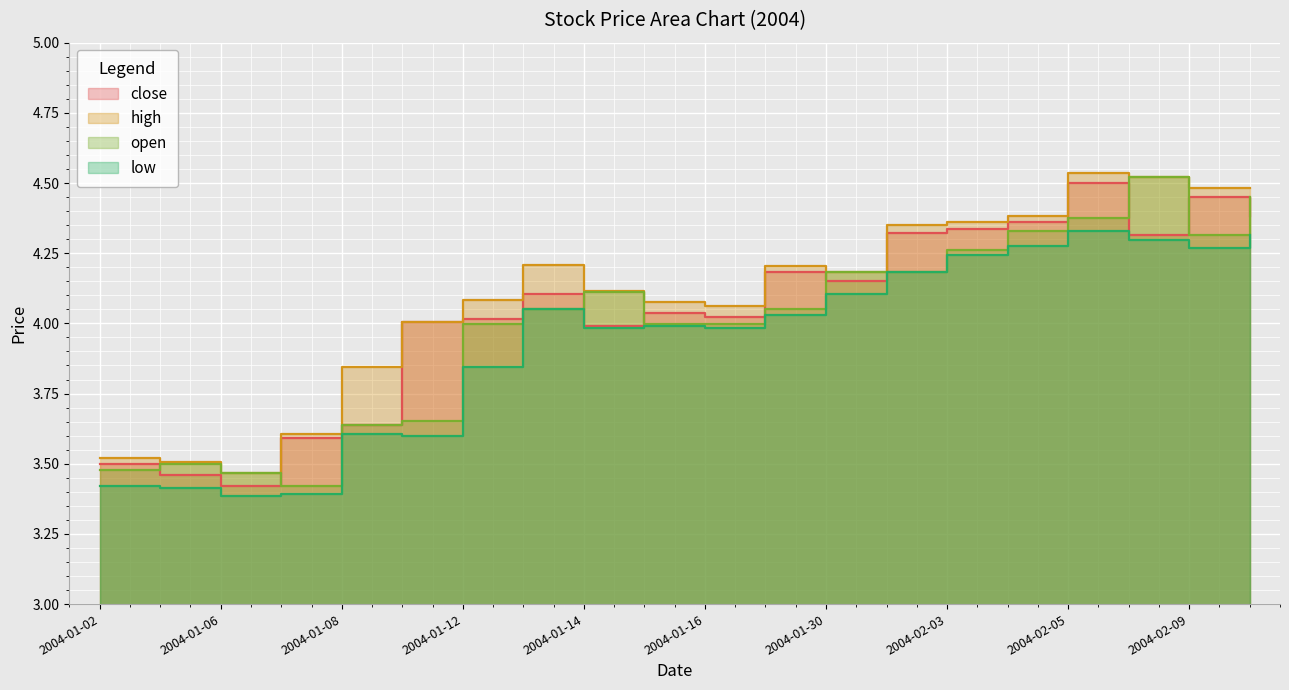

Reading left to right, list all the values displayed in this chart.

close: 2004-01-02=3.5	2004-01-05=3.5	2004-01-06=3.4	2004-01-07=3.6	2004-01-08=3.6	2004-01-09=4.0	2004-01-12=4.0	2004-01-13=4.1	2004-01-14=4.0	2004-01-15=4.0	2004-01-16=4.0	2004-01-29=4.2	2004-01-30=4.1	2004-02-02=4.3	2004-02-03=4.3	2004-02-04=4.4	2004-02-05=4.5	2004-02-06=4.3	2004-02-09=4.4	2004-02-10=4.4
high: 2004-01-02=3.5	2004-01-05=3.5	2004-01-06=3.5	2004-01-07=3.6	2004-01-08=3.8	2004-01-09=4.0	2004-01-12=4.1	2004-01-13=4.2	2004-01-14=4.1	2004-01-15=4.1	2004-01-16=4.1	2004-01-29=4.2	2004-01-30=4.2	2004-02-02=4.3	2004-02-03=4.4	2004-02-04=4.4	2004-02-05=4.5	2004-02-06=4.5	2004-02-09=4.5	2004-02-10=4.5
open: 2004-01-02=3.5	2004-01-05=3.5	2004-01-06=3.5	2004-01-07=3.4	2004-01-08=3.6	2004-01-09=3.7	2004-01-12=4.0	2004-01-13=4.1	2004-01-14=4.1	2004-01-15=4.0	2004-01-16=4.0	2004-01-29=4.1	2004-01-30=4.2	2004-02-02=4.2	2004-02-03=4.3	2004-02-04=4.3	2004-02-05=4.4	2004-02-06=4.5	2004-02-09=4.3	2004-02-10=4.4
low: 2004-01-02=3.4	2004-01-05=3.4	2004-01-06=3.4	2004-01-07=3.4	2004-01-08=3.6	2004-01-09=3.6	2004-01-12=3.8	2004-01-13=4.1	2004-01-14=4.0	2004-01-15=4.0	2004-01-16=4.0	2004-01-29=4.0	2004-01-30=4.1	2004-02-02=4.2	2004-02-03=4.2	2004-02-04=4.3	2004-02-05=4.3	2004-02-06=4.3	2004-02-09=4.3	2004-02-10=4.3